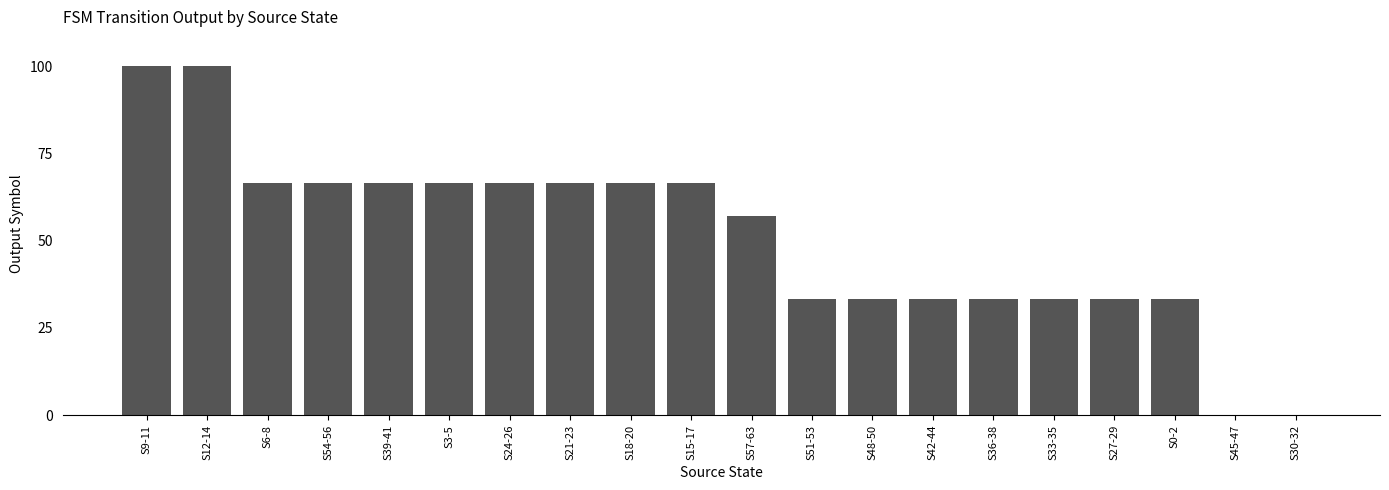

What is the average value?

51.2